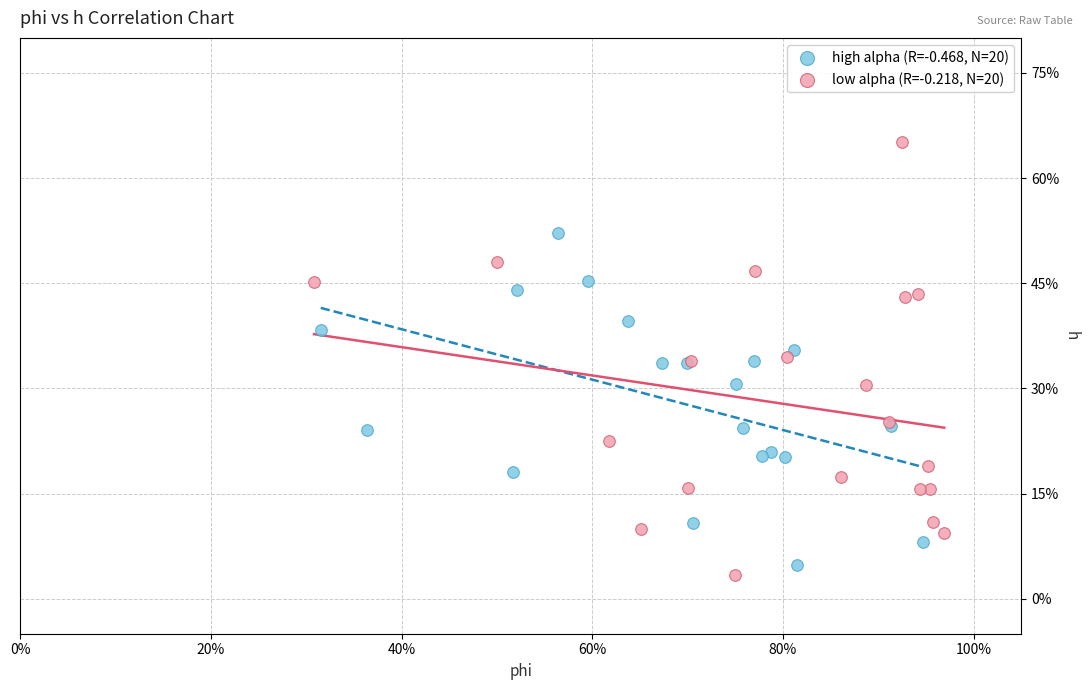

Which series reaches the minimum Y coordinate?

low alpha (R=-0.218, N=20)